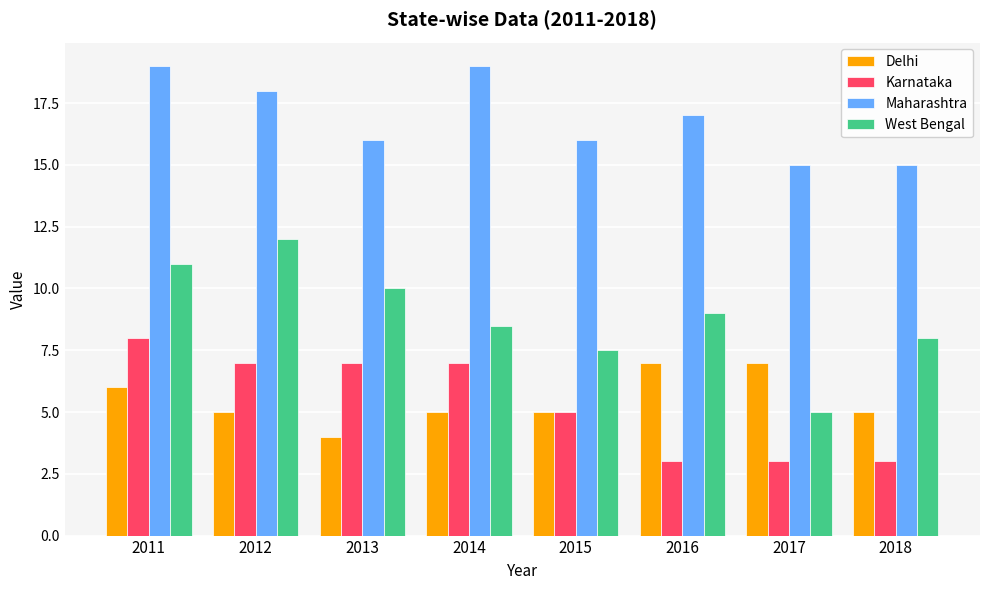

How many bars are there in total?

32